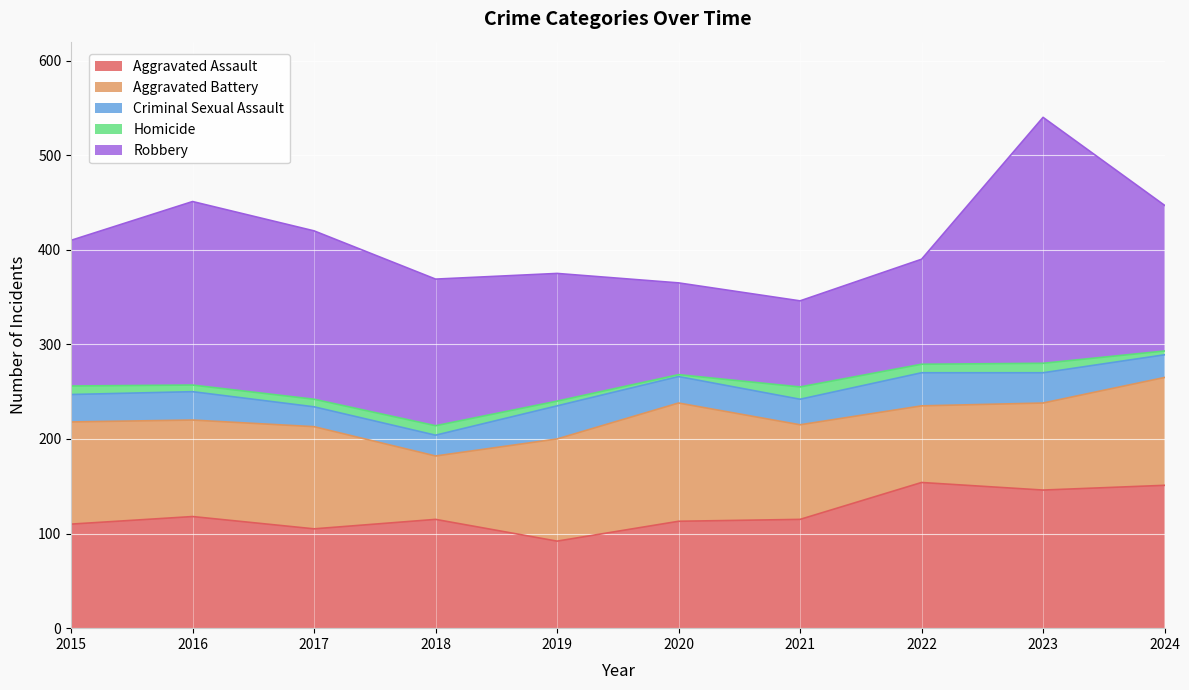

Which series has the largest total across all categories?

Robbery